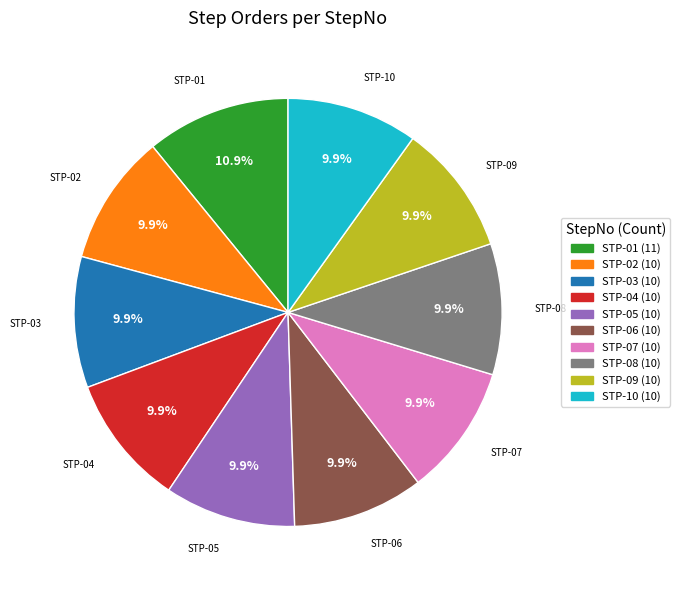

Which slice is the largest?

STP-01